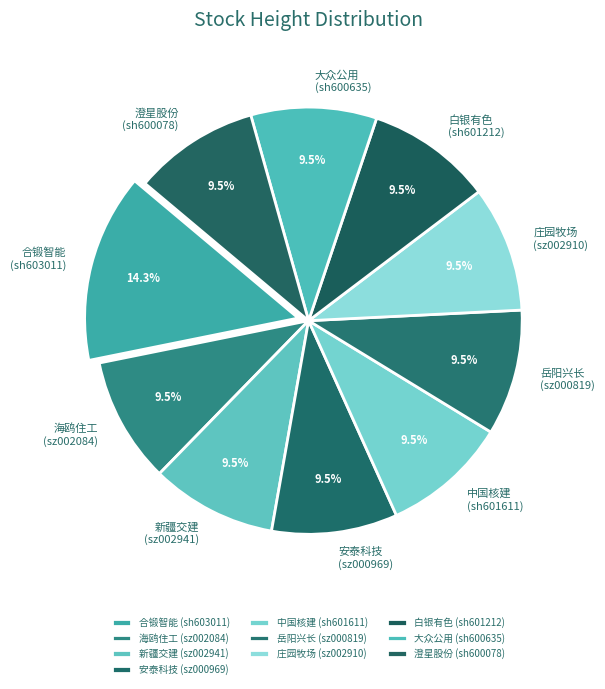

Does 庄园牧场 (sz002910) represent more than half of the total?

No